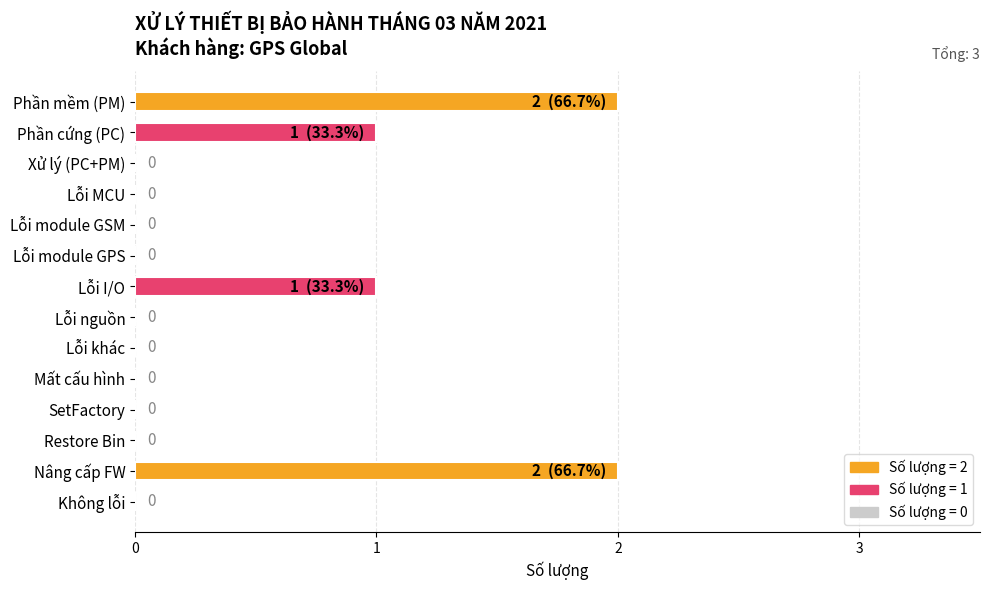

How many values are between 0 and 1?

12